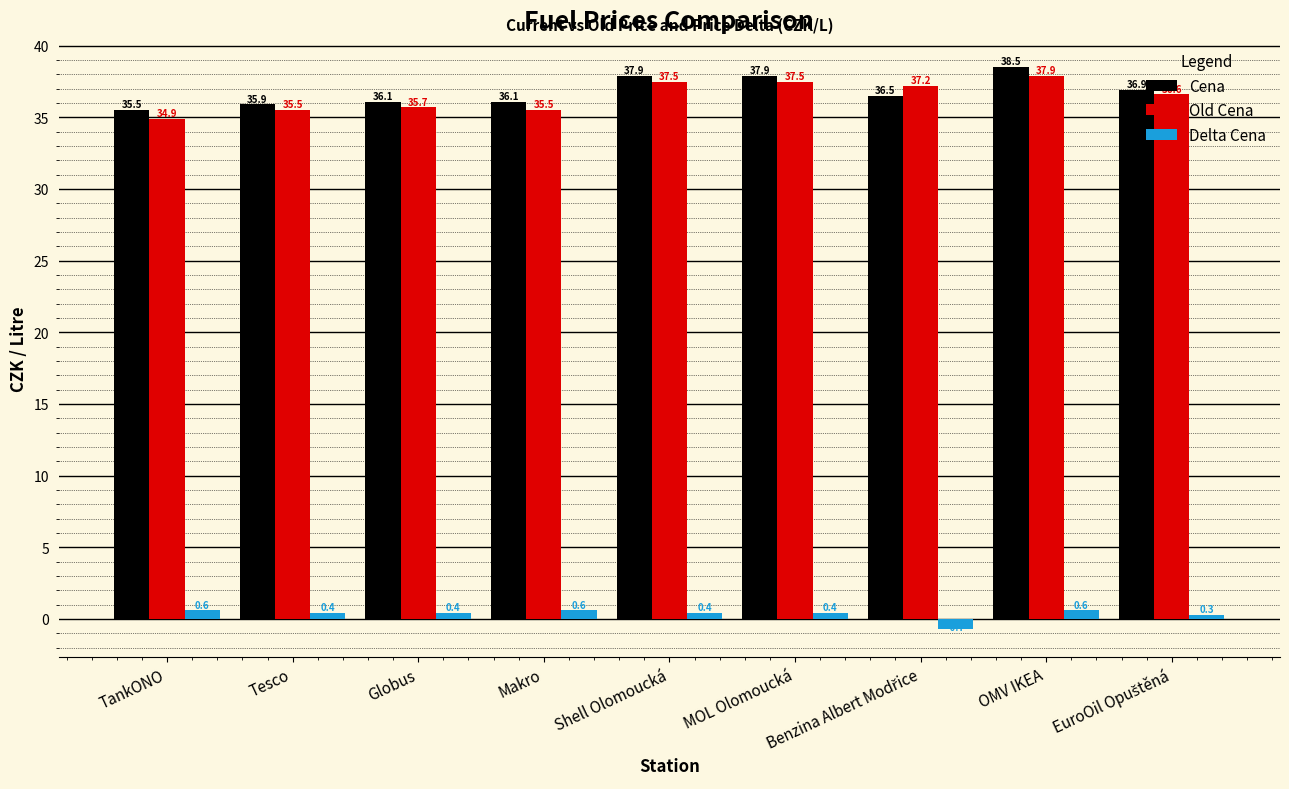

Count the number of data series in this chart.

3